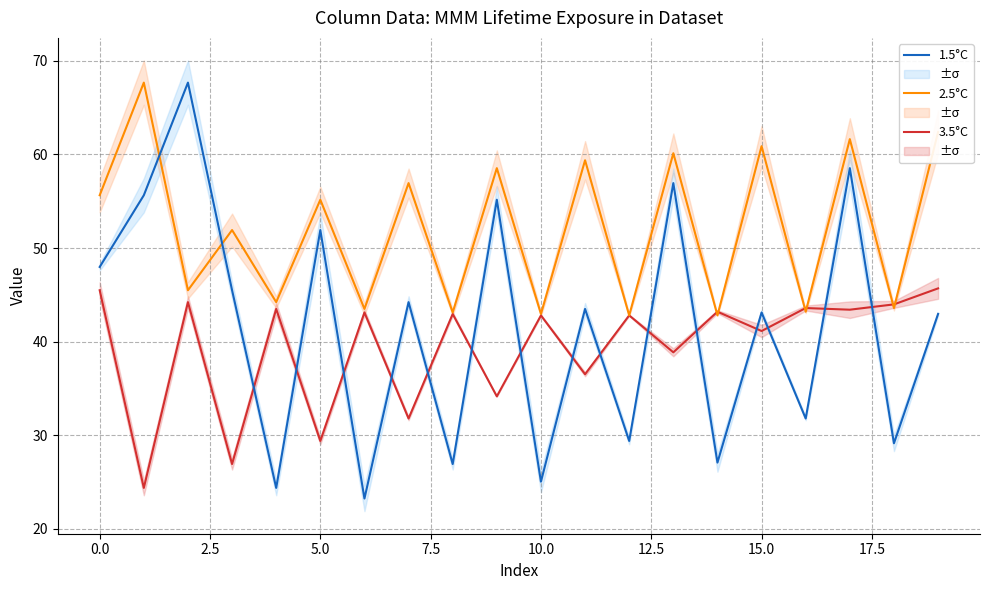

Which series has the largest total across all categories?

2.5°C